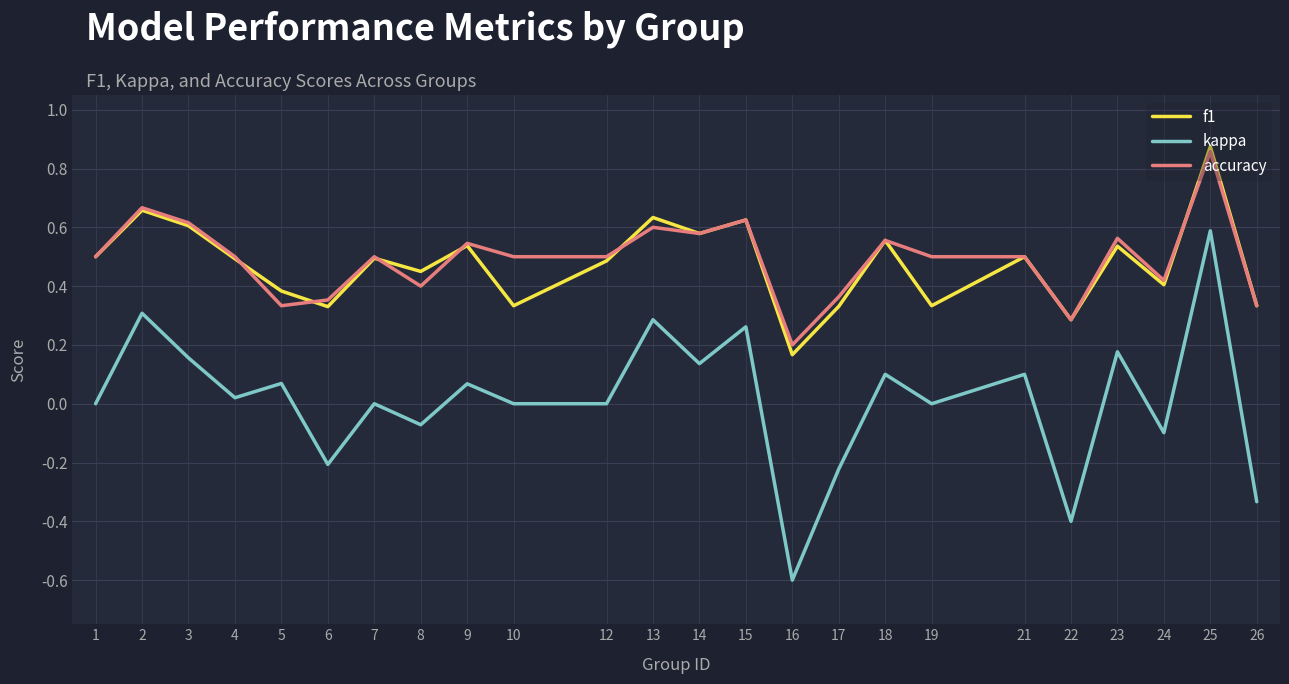

Which category has the highest value in the accuracy series?

25